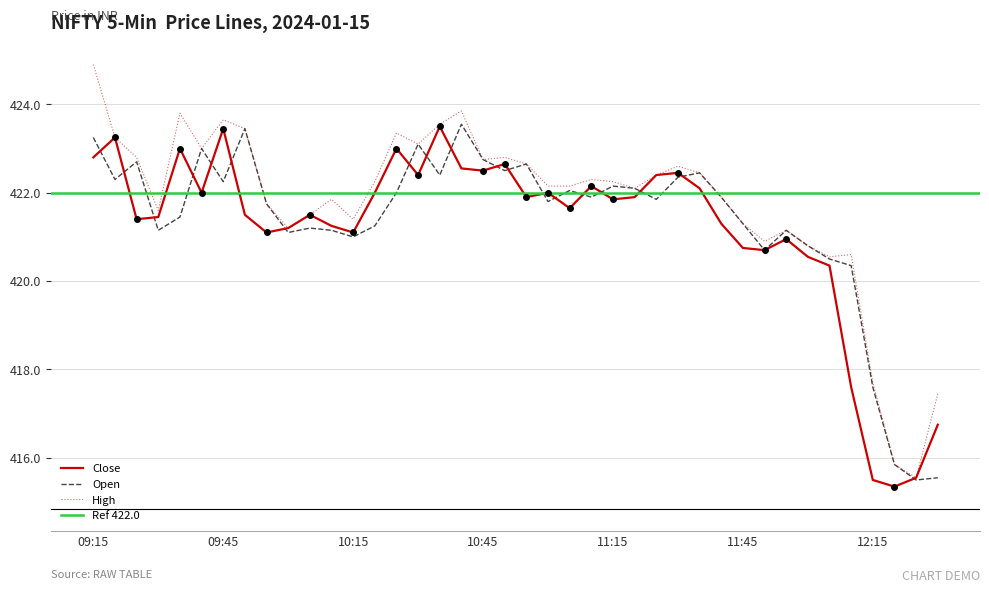

How many data points in High are less than 422?

17